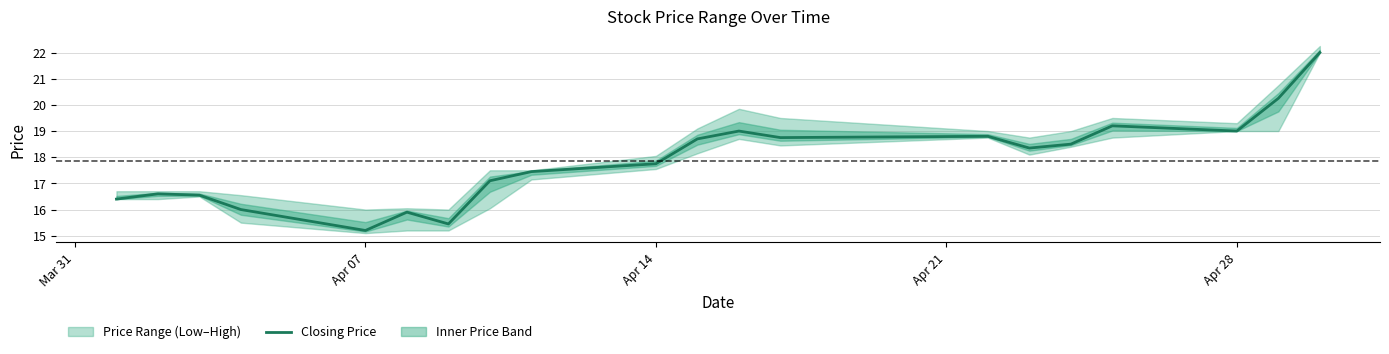

How many interior local peaks (higher than both neighbors) does the data have?

5